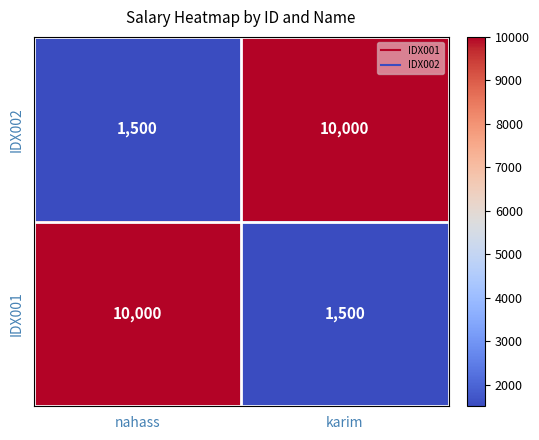

Rank the categories by IDX002 value from lowest to highest.

nahass, karim